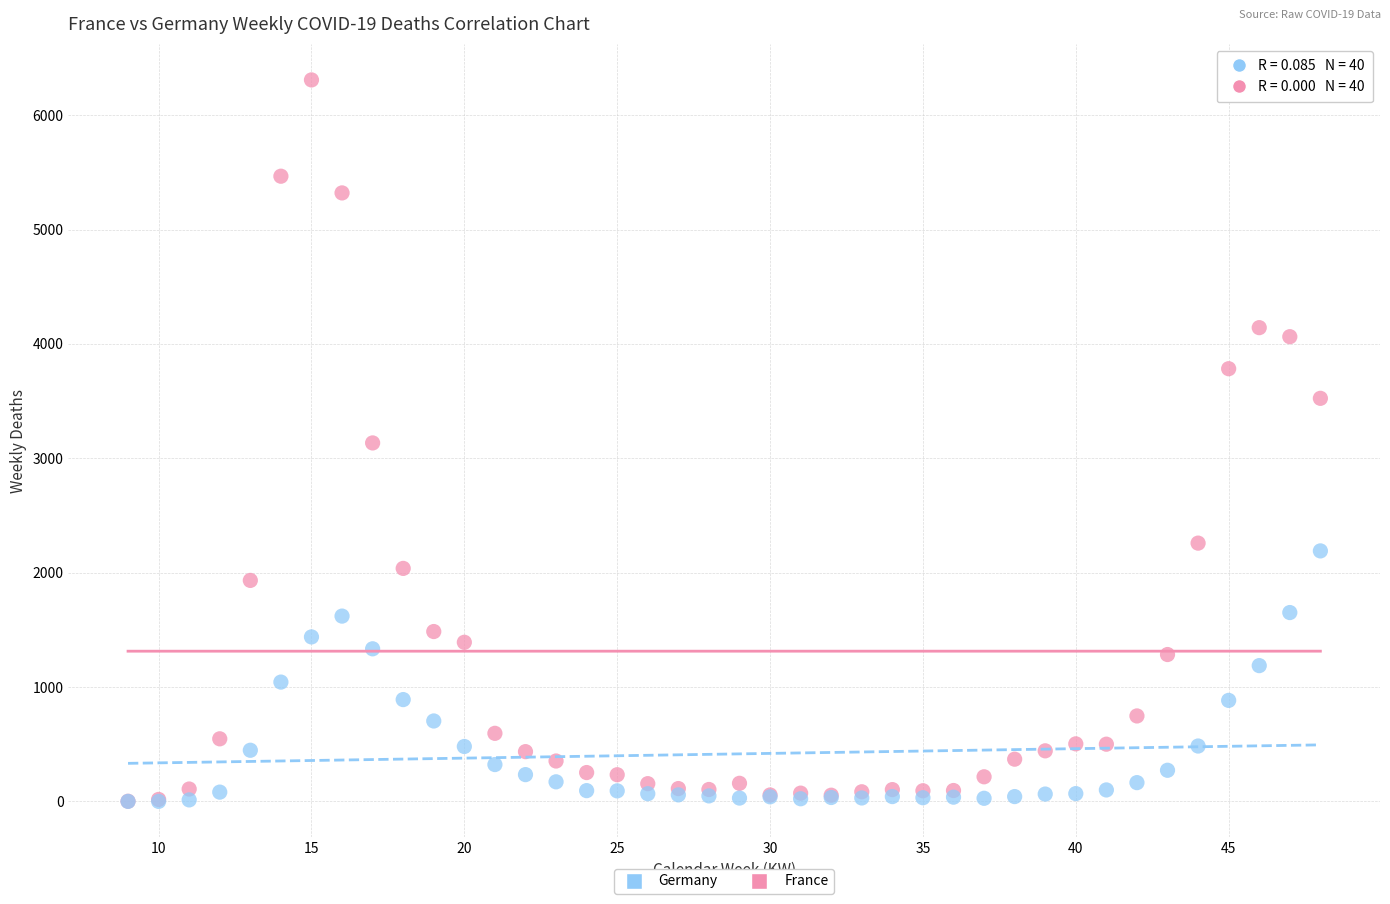

What are all the series names shown in the legend?

Germany, France